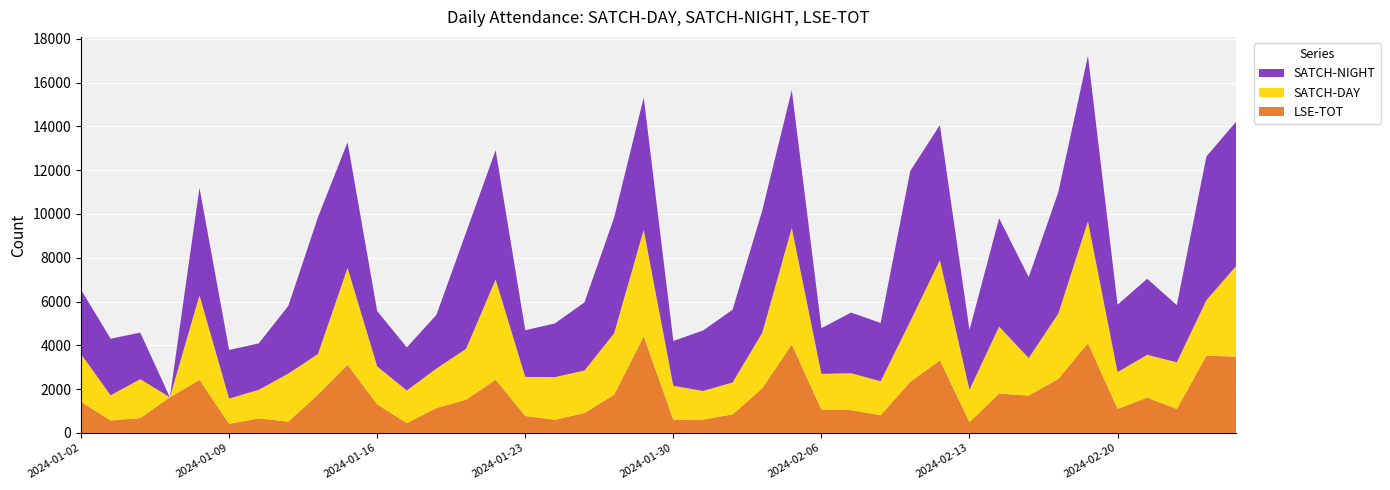

Reading left to right, extract all data points from this chart.

SATCH-DAY: 2186	1147	1780	0	3860	1154	1305	2193	1853	4430	1731	1491	1801	2323	4574	1783	1950	1937	2803	4862	1552	1307	1455	2532	5324	1632	1685	1551	2767	4576	1481	3063	1710	2985	5566	1679	1954	2131	2535	4129
SATCH-NIGHT: 2936	2584	2125	0	4908	2221	2121	3092	6248	5734	2530	1966	2452	5309	5901	2133	2450	3114	5282	6044	2049	2759	3321	5577	6290	2086	2768	2663	6862	6167	2726	4947	3697	5545	7558	3078	3473	2612	6556	6592
LSE-TOT: 1417	570	677	1627	2422	415	662	516	1746	3108	1306	446	1138	1514	2432	774	599	911	1744	4411	599	608	848	2034	4037	1063	1042	809	2332	3314	491	1793	1708	2465	4098	1097	1612	1094	3528	3485